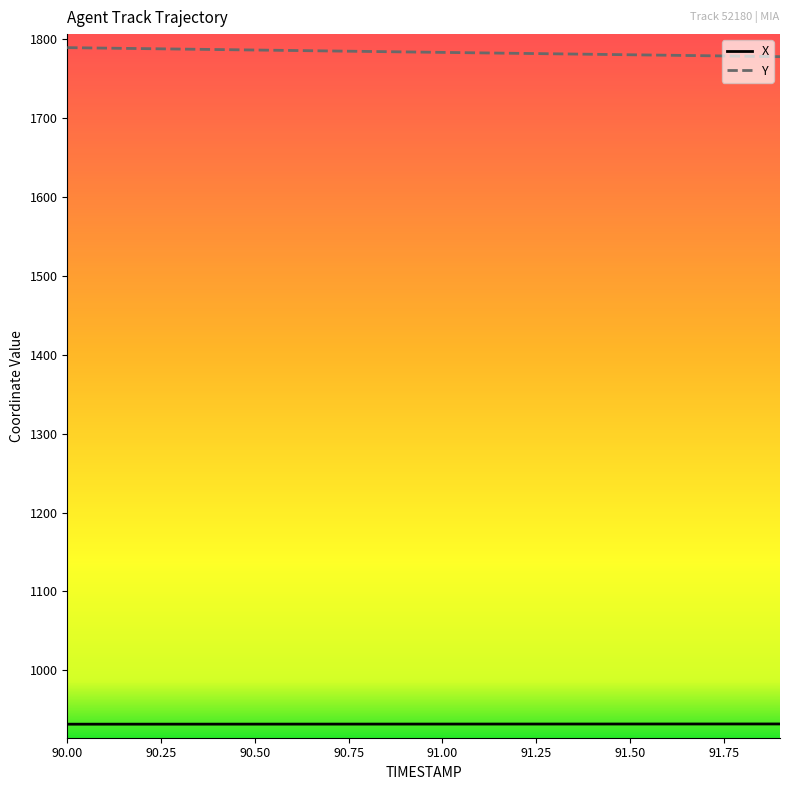

True or false: X and Y cross at least once.

False